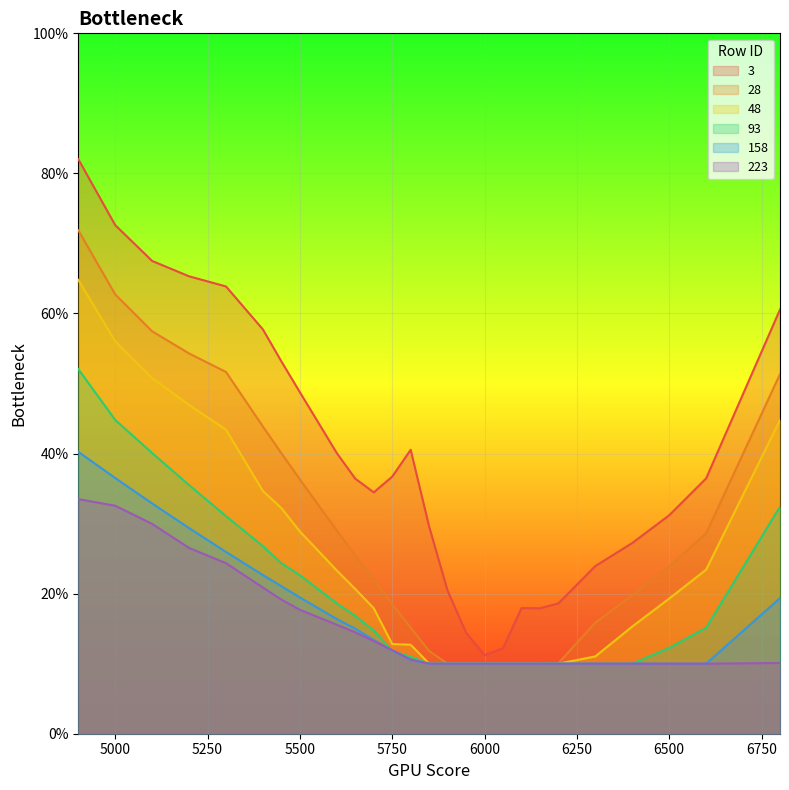

Reading left to right, transcribe all the data shown in this chart.

3: 0.8	0.7	0.7	0.7	0.6	0.6	0.5	0.5	0.4	0.4	0.3	0.4	0.4	0.3	0.2	0.1	0.1	0.1	0.2	0.2	0.2	0.2	0.3	0.3	0.4	0.6
28: 0.7	0.6	0.6	0.5	0.5	0.4	0.4	0.4	0.3	0.3	0.2	0.2	0.2	0.1	0.1	0.1	0.1	0.1	0.1	0.1	0.1	0.2	0.2	0.2	0.3	0.5
48: 0.6	0.6	0.5	0.5	0.4	0.3	0.3	0.3	0.2	0.2	0.2	0.1	0.1	0.1	0.1	0.1	0.1	0.1	0.1	0.1	0.1	0.1	0.2	0.2	0.2	0.4
93: 0.5	0.4	0.4	0.4	0.3	0.3	0.2	0.2	0.2	0.2	0.1	0.1	0.1	0.1	0.1	0.1	0.1	0.1	0.1	0.1	0.1	0.1	0.1	0.1	0.2	0.3
158: 0.4	0.4	0.3	0.3	0.3	0.2	0.2	0.2	0.2	0.2	0.1	0.1	0.1	0.1	0.1	0.1	0.1	0.1	0.1	0.1	0.1	0.1	0.1	0.1	0.1	0.2
223: 0.3	0.3	0.3	0.3	0.2	0.2	0.2	0.2	0.2	0.1	0.1	0.1	0.1	0.1	0.1	0.1	0.1	0.1	0.1	0.1	0.1	0.1	0.1	0.1	0.1	0.1